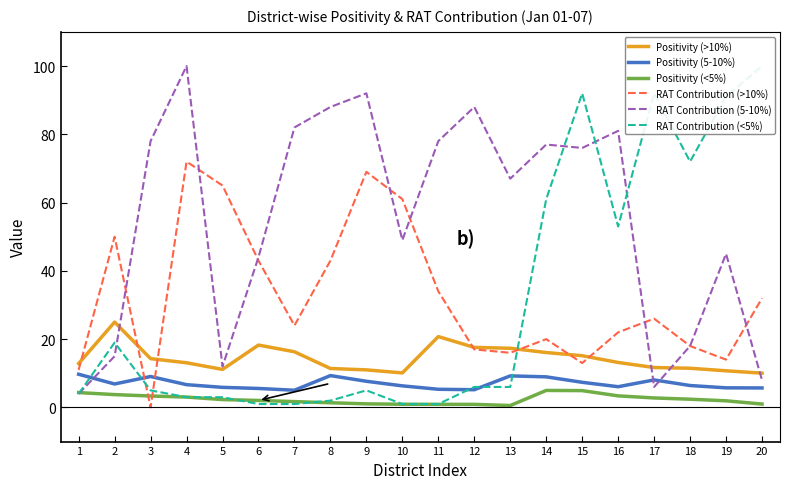

How many values in the RAT Contribution (<5%) series are below 6?

10